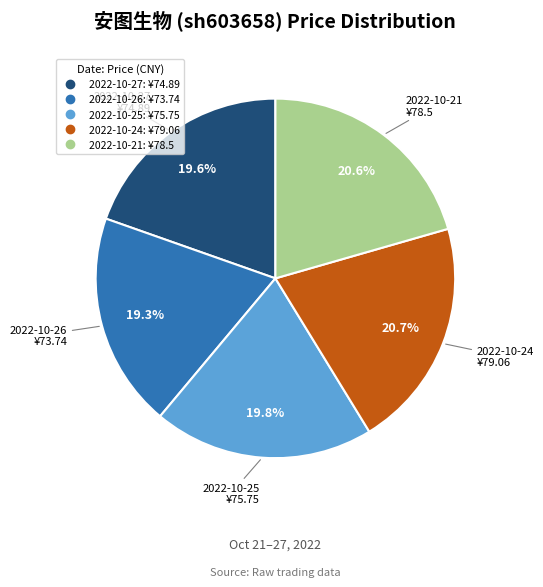

Is there any slice that represents more than half of the pie?

No